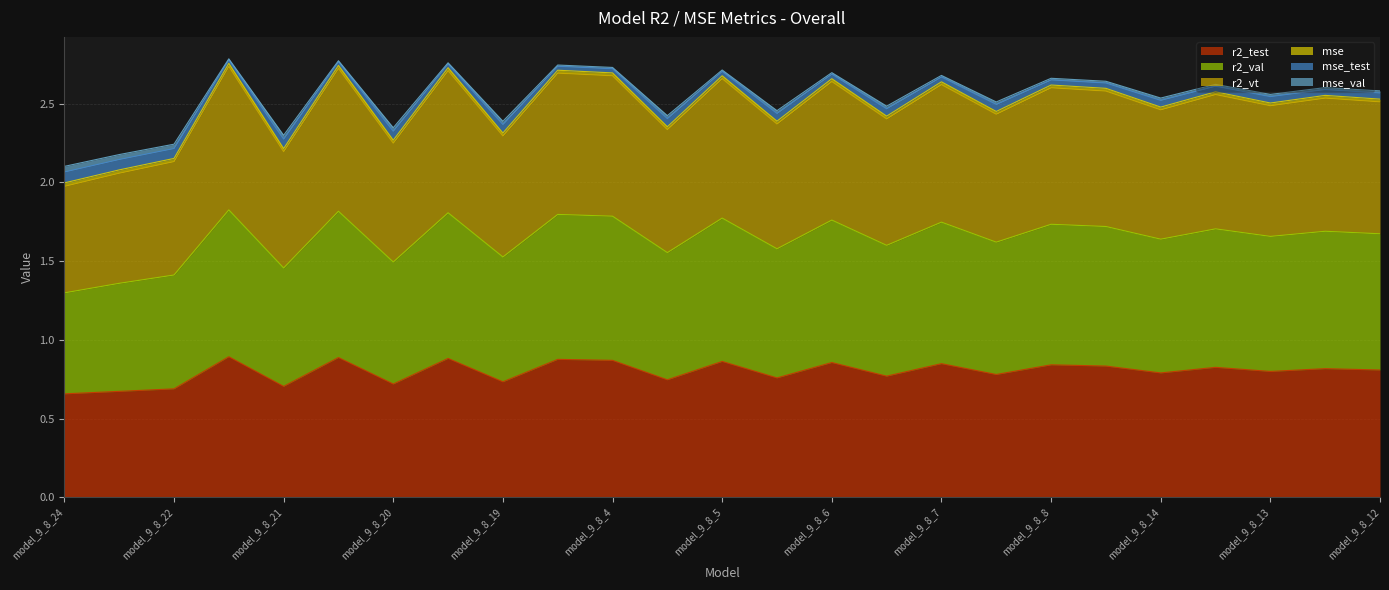

True or false: r2_test has a value of 0.3 at model_9_8_24.

False